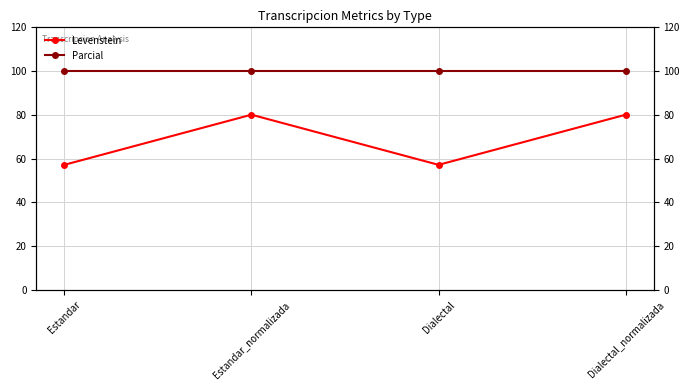

Which has a higher value, Dialectal_normalizada or Dialectal?

Dialectal_normalizada